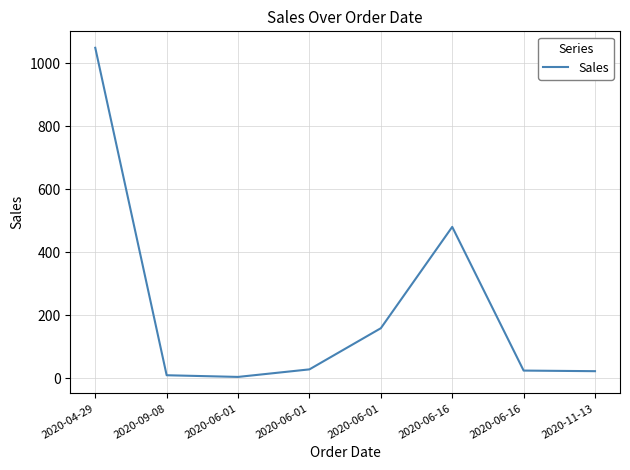

The value at 2020-11-13 is 39.3. True or false?

False